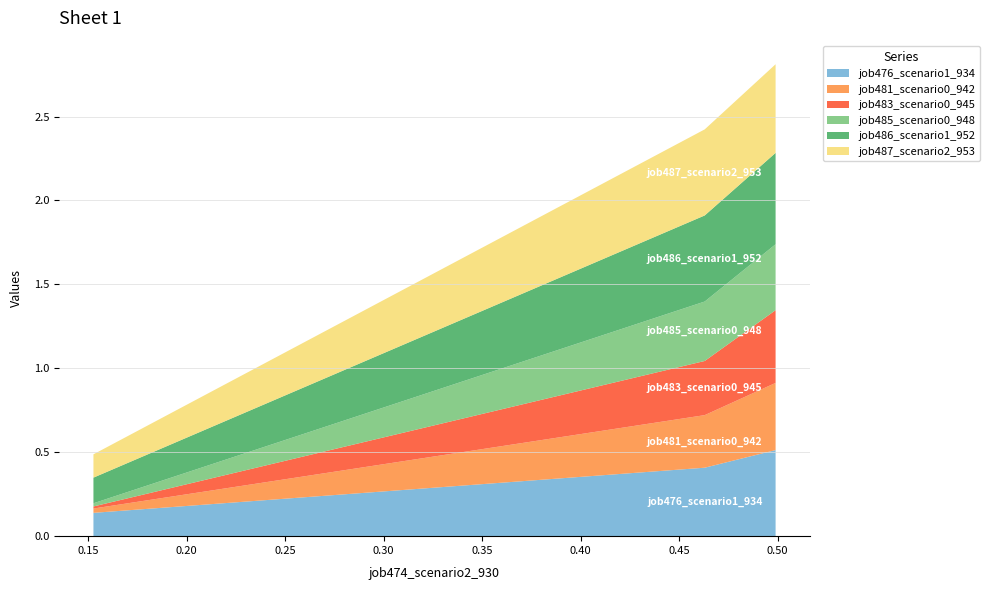

Reading left to right, extract all data points from this chart.

job476_scenario1_934: in27=0.1	B14=0.4	B11=0.5
job481_scenario0_942: in27=0.0	B14=0.3	B11=0.4
job483_scenario0_945: in27=0.0	B14=0.3	B11=0.4
job485_scenario0_948: in27=0.0	B14=0.4	B11=0.4
job486_scenario1_952: in27=0.2	B14=0.5	B11=0.5
job487_scenario2_953: in27=0.1	B14=0.5	B11=0.5